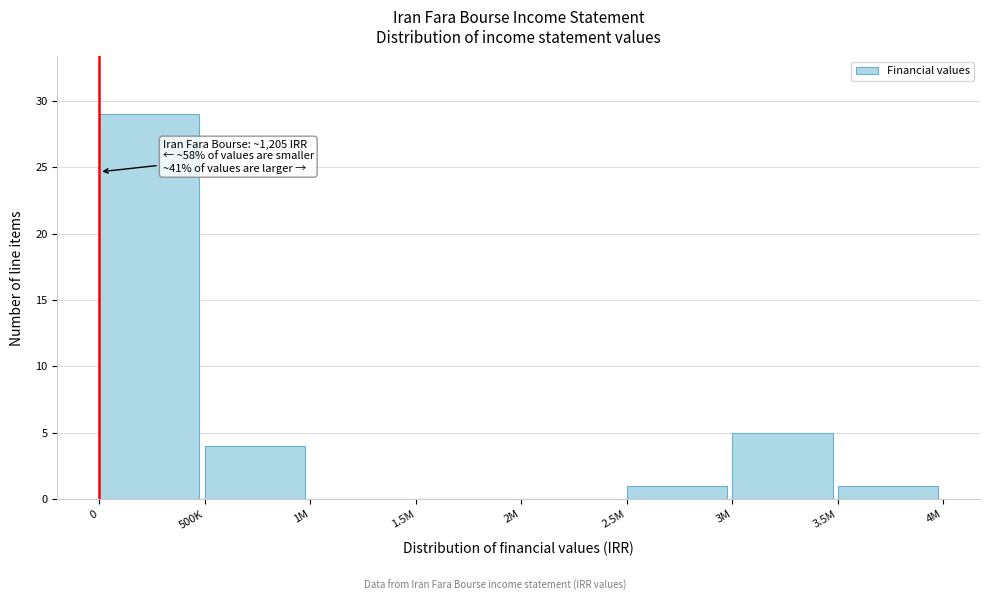

Reading left to right, transcribe all the data shown in this chart.

0=29	500K=4	1M=0	1.5M=0	2M=0	2.5M=1	3M=5	3.5M=1